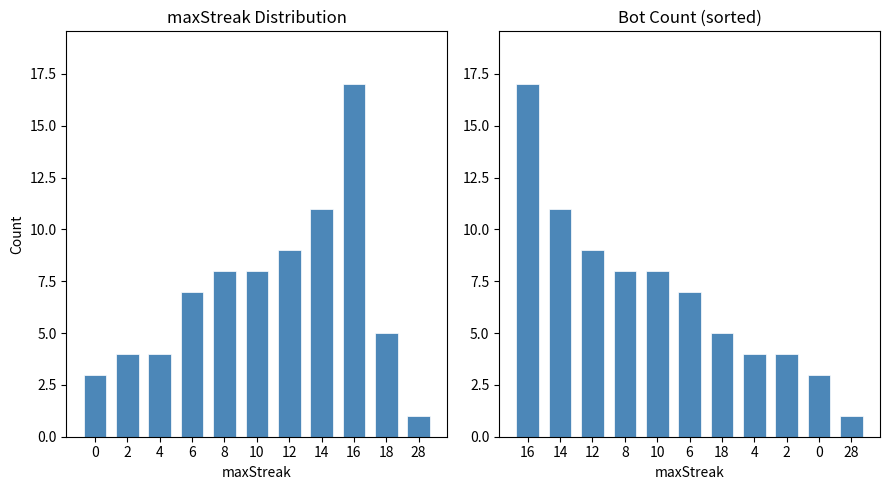

Approximately how many times larger is the value at 8 compared to 10?

1.0